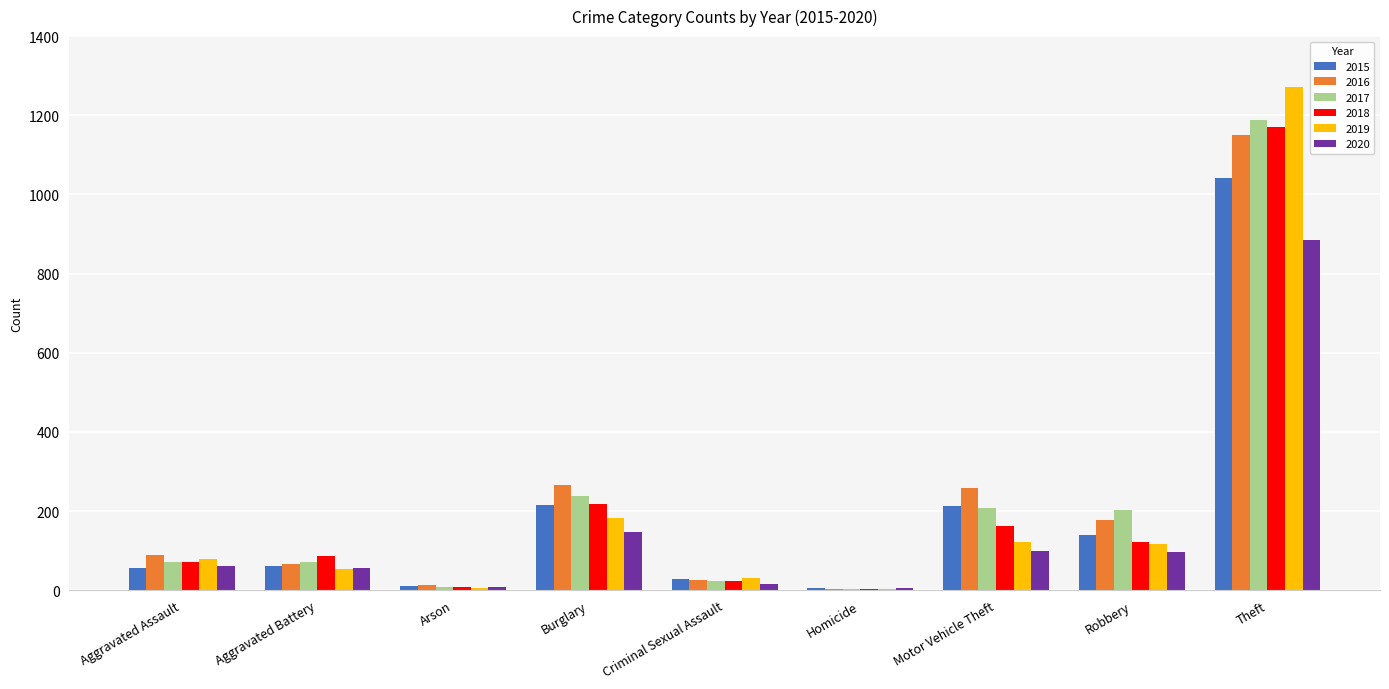

At which category is the sum across all series the highest?

Theft